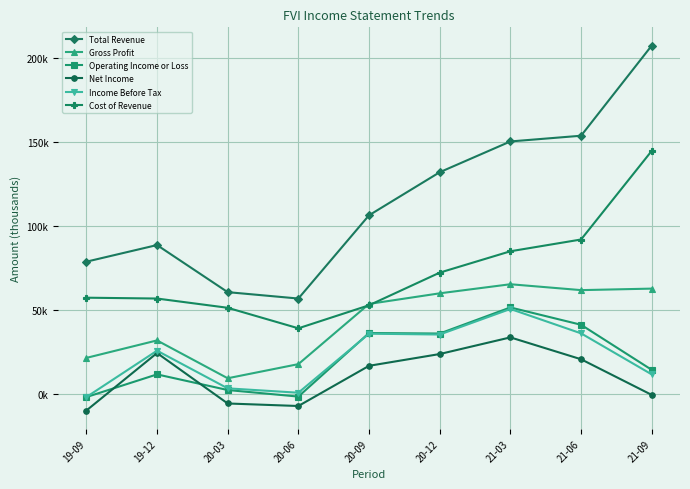

True or false: Total Revenue and Cost of Revenue intersect in this chart.

False